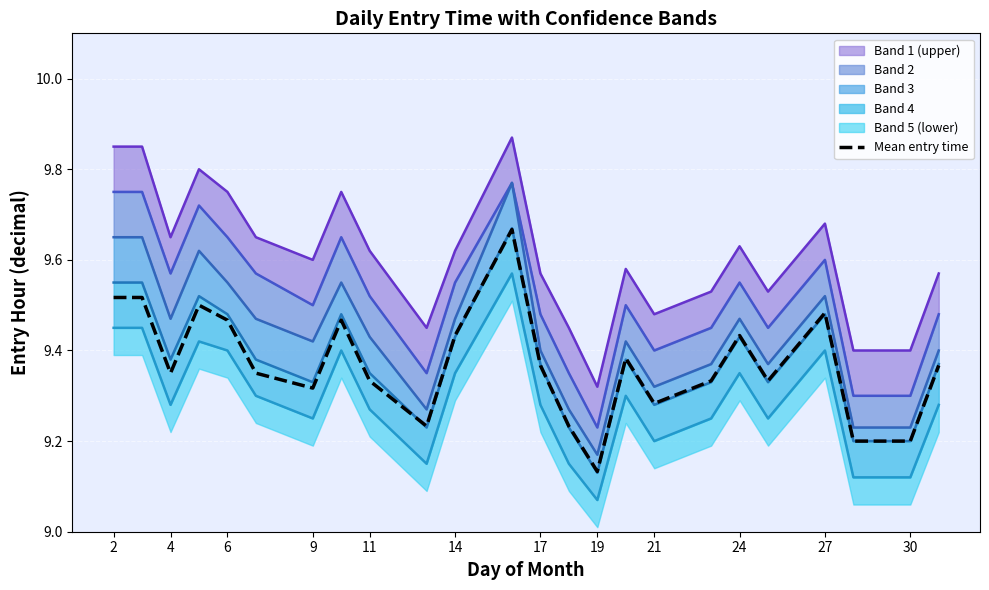

At which label is Mean entry time closest to 9?

19